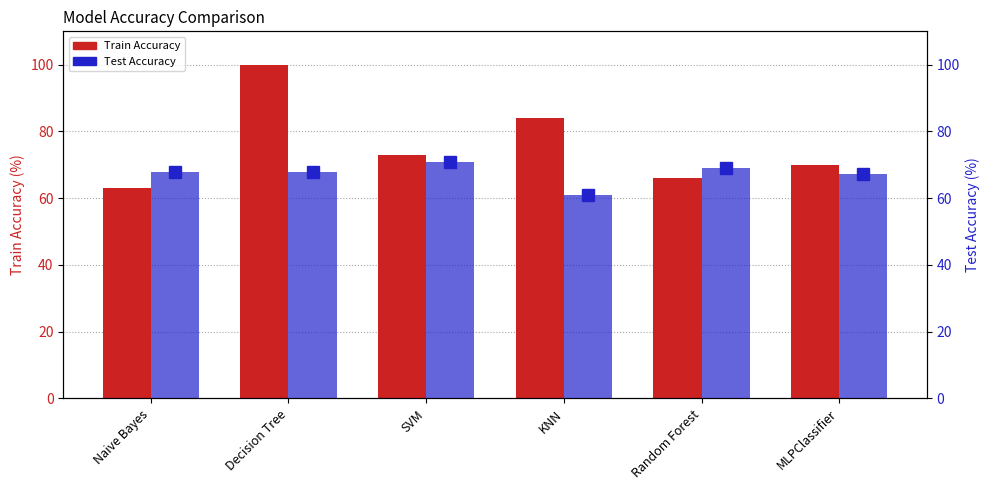

Between Naive Bayes and Decision Tree, which series saw the biggest shift?

Train Accuracy